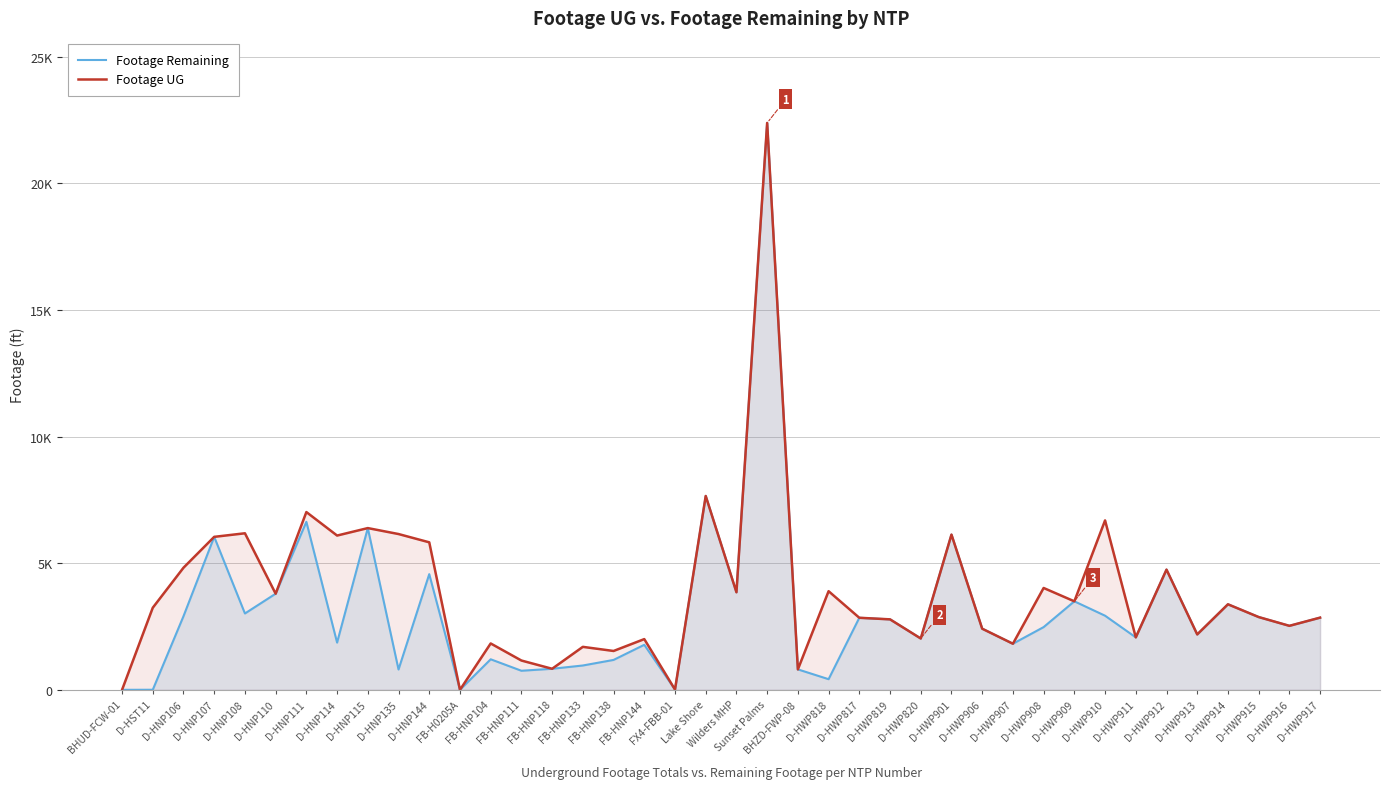

What is the label of the 4th point from the left?

D-HNP107